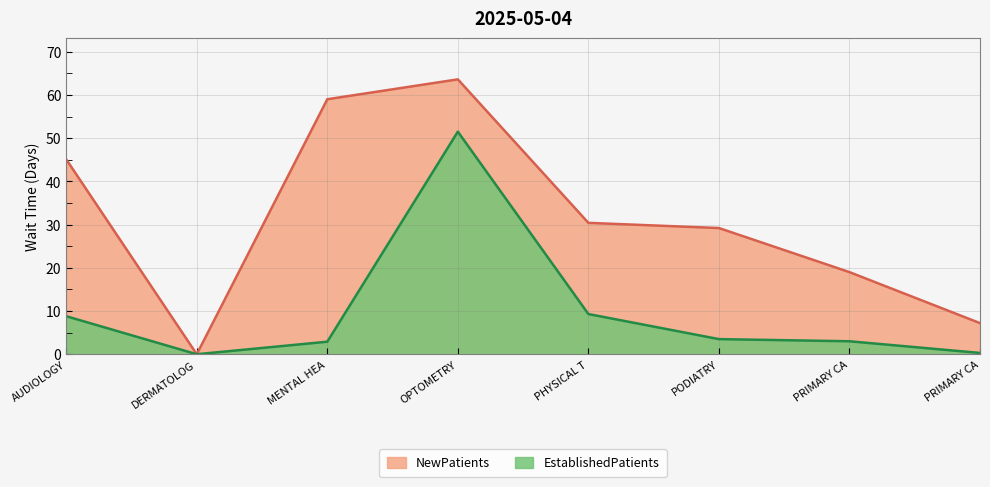

At which label is NewPatients closest to 31?

PHYSICAL T